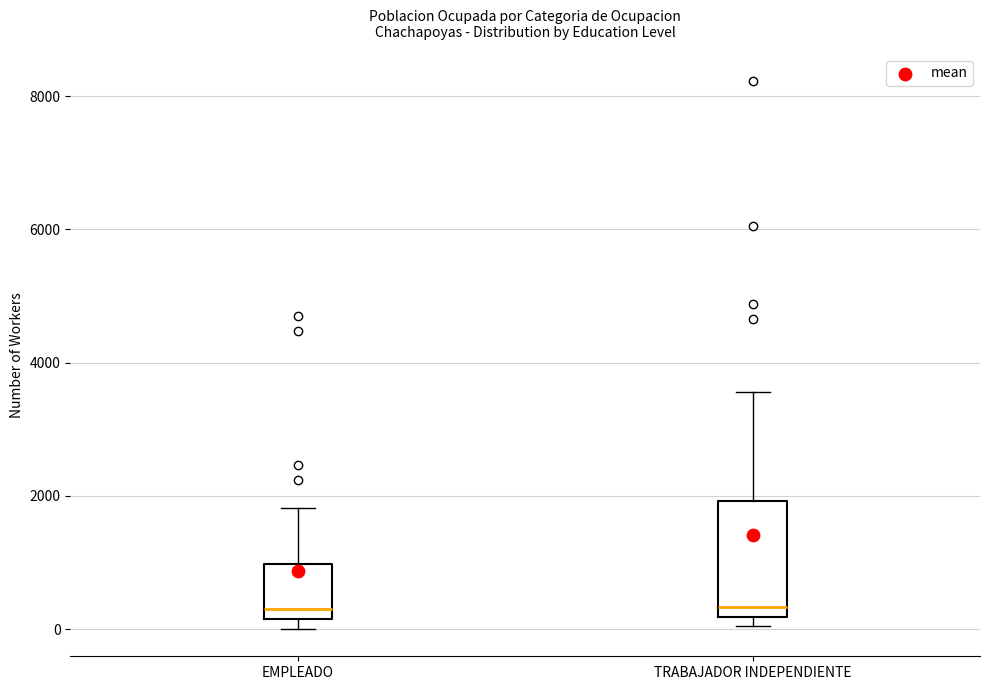

Reading left to right, transcribe this box plot: for each box, give where its median line is, the range the box spans, and where its two whiskers end, as read against the y-axis. The values are not printed on the chart, so give them approximately, as read against the axis.

EMPLEADO: median 400, box 200 to 1000, whiskers 0 to 1800
TRABAJADOR INDEPENDIENTE: median 400, box 200 to 2000, whiskers 0 to 3600